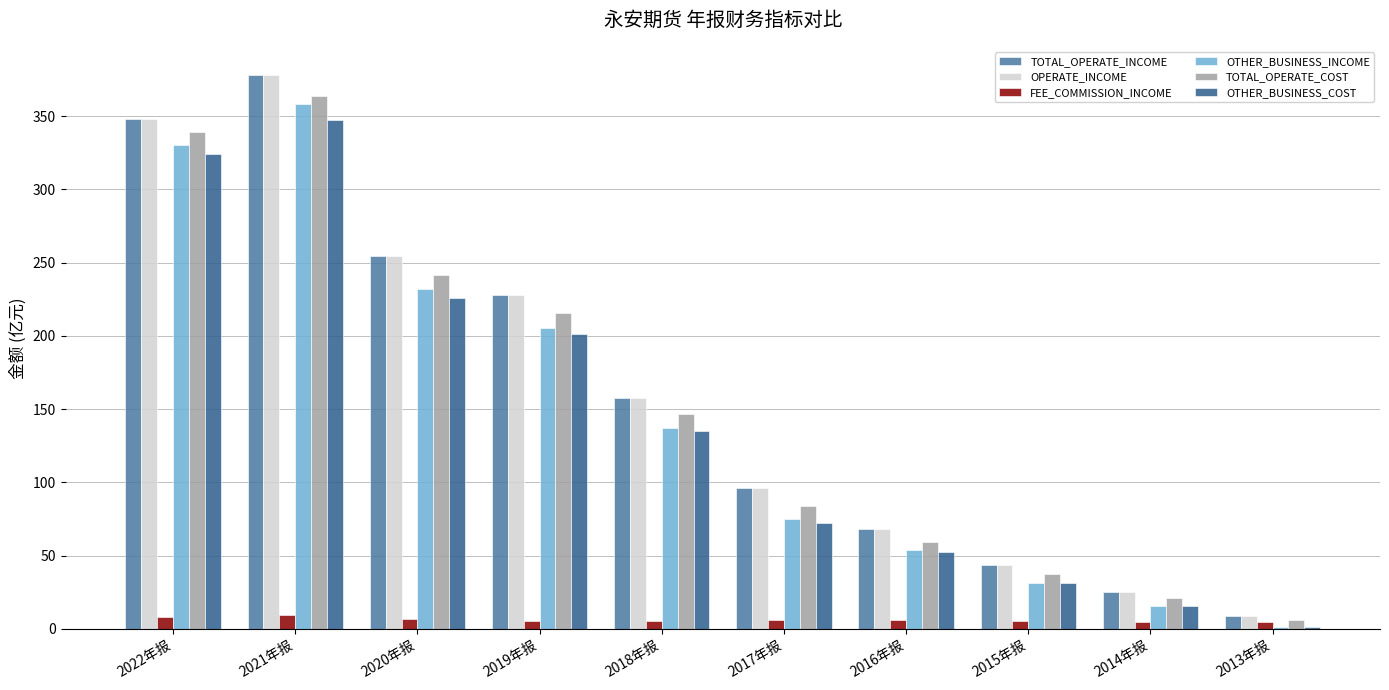

Between 2021年报 and 2017年报, which series saw the biggest shift?

OTHER_BUSINESS_INCOME